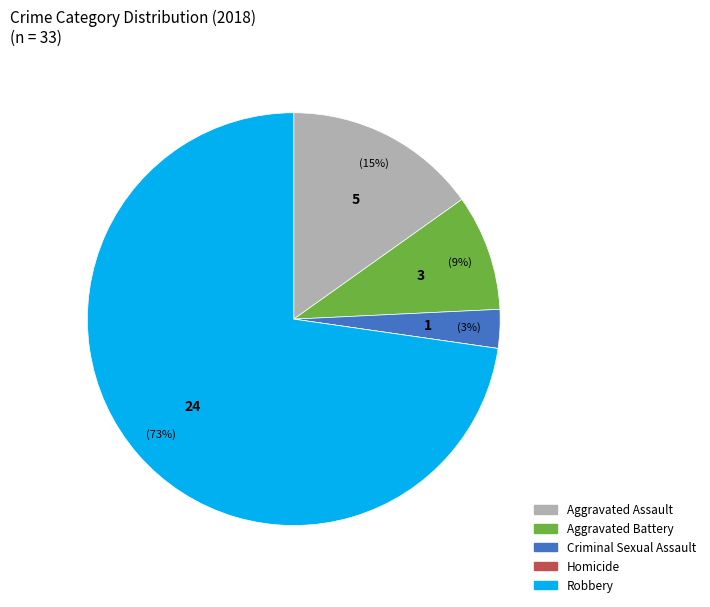

Which has a higher value, Aggravated Assault or Robbery?

Robbery